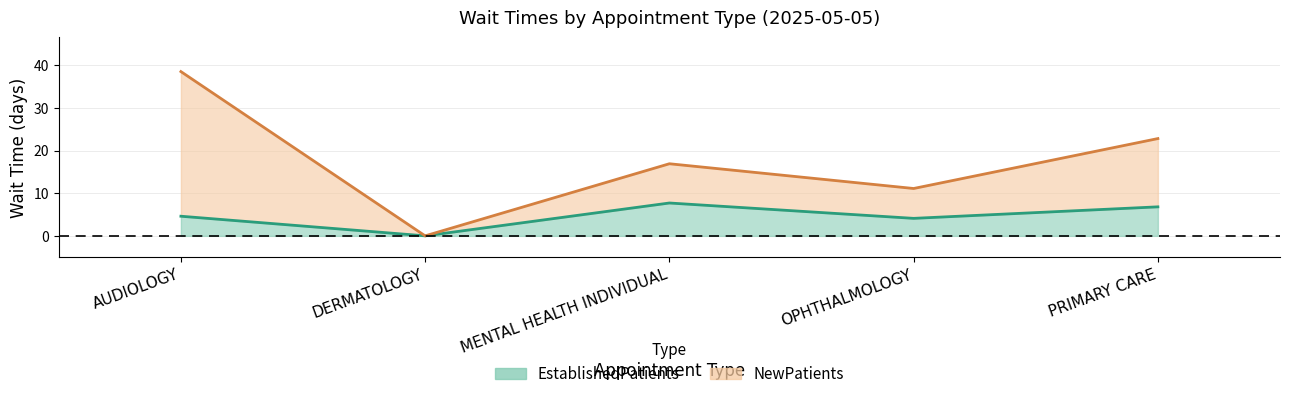

Which series changed the most between AUDIOLOGY and MENTAL HEALTH INDIVIDUAL?

NewPatients